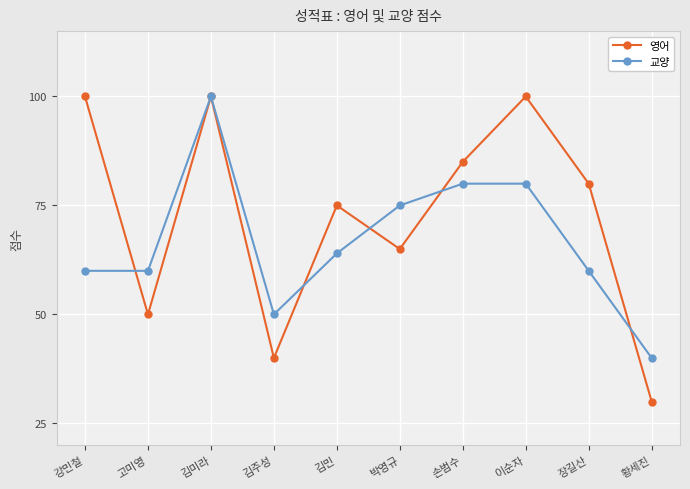

Between which two adjacent categories do 영어 and 교양 first intersect?

강민철 and 고미영